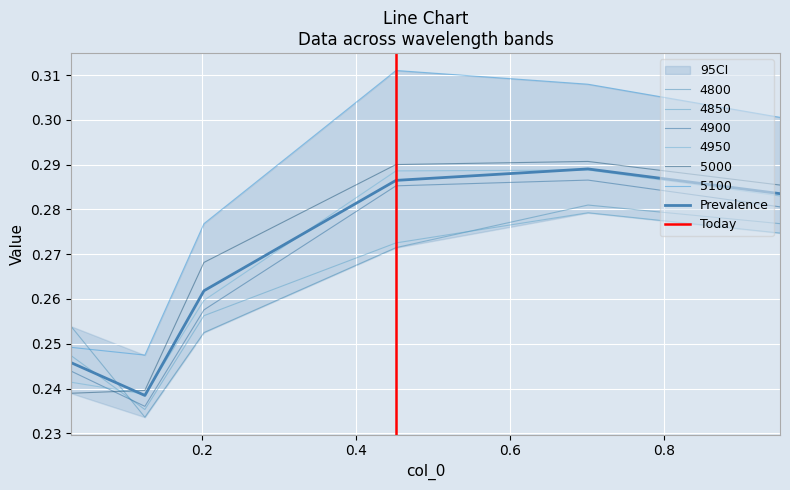

How many 4850 values are between 0 and 1?

6